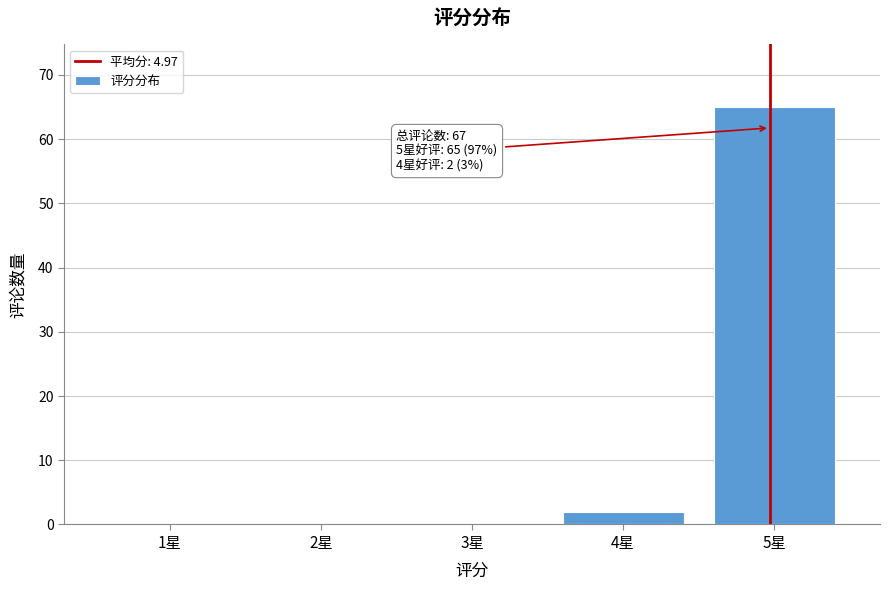

Over which range of the x-axis is the bar tallest?

4.5 to 5.5